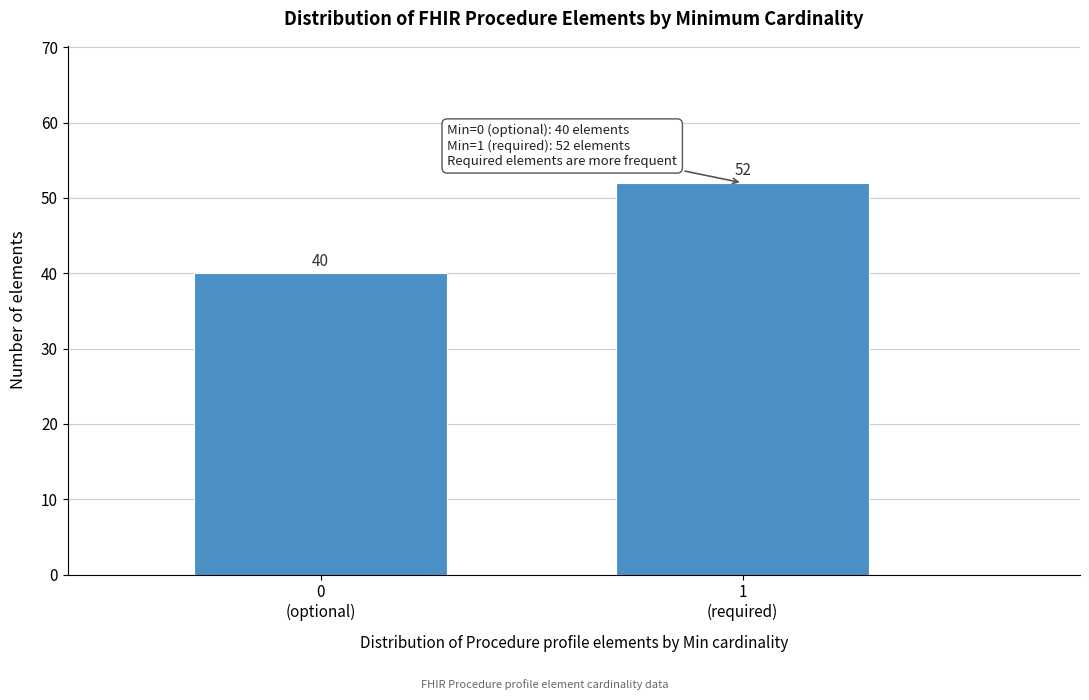

Reading left to right, list all the values displayed in this chart.

40	52